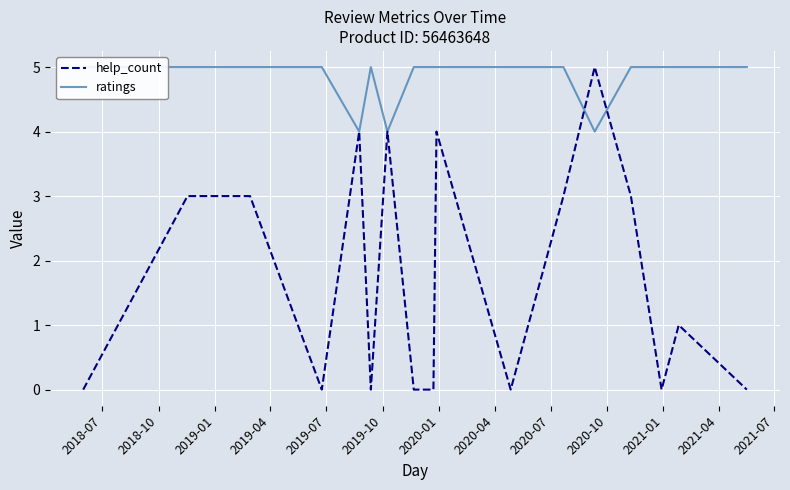

How many distinct data groups are displayed?

2